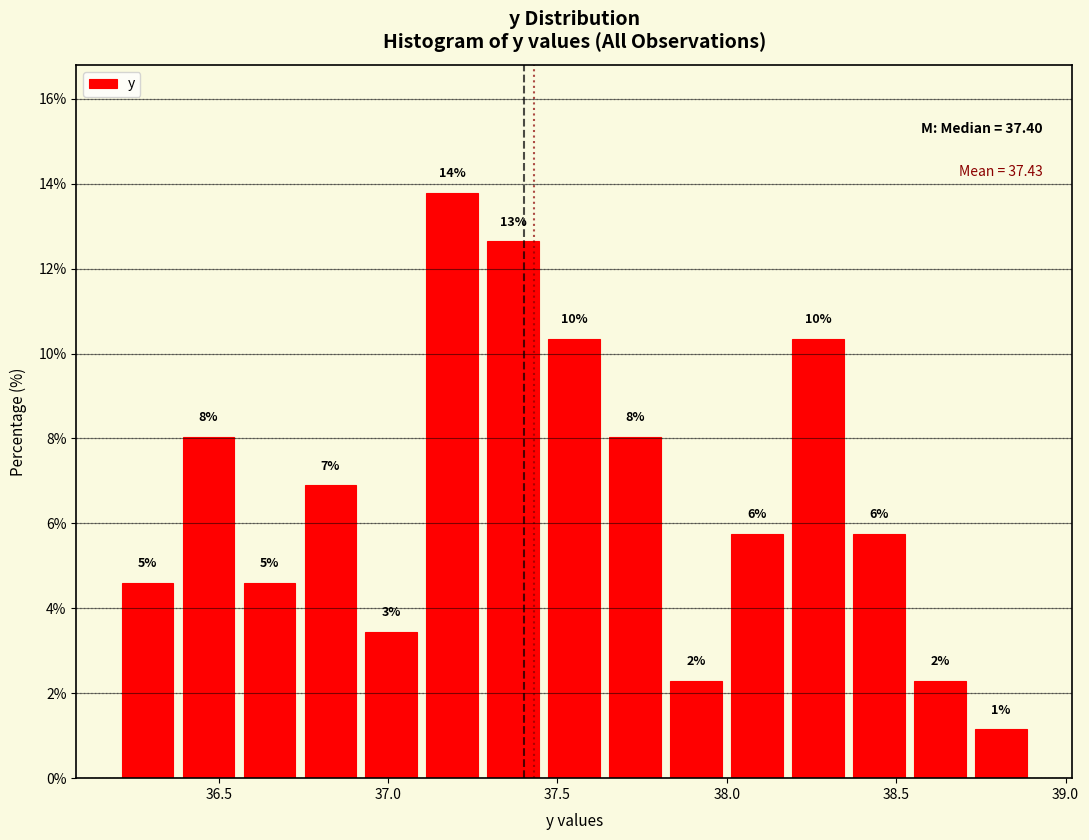

Around what value on the x-axis is the tallest bar? Give the approximate position of its centre, as read against the axis.

37.20